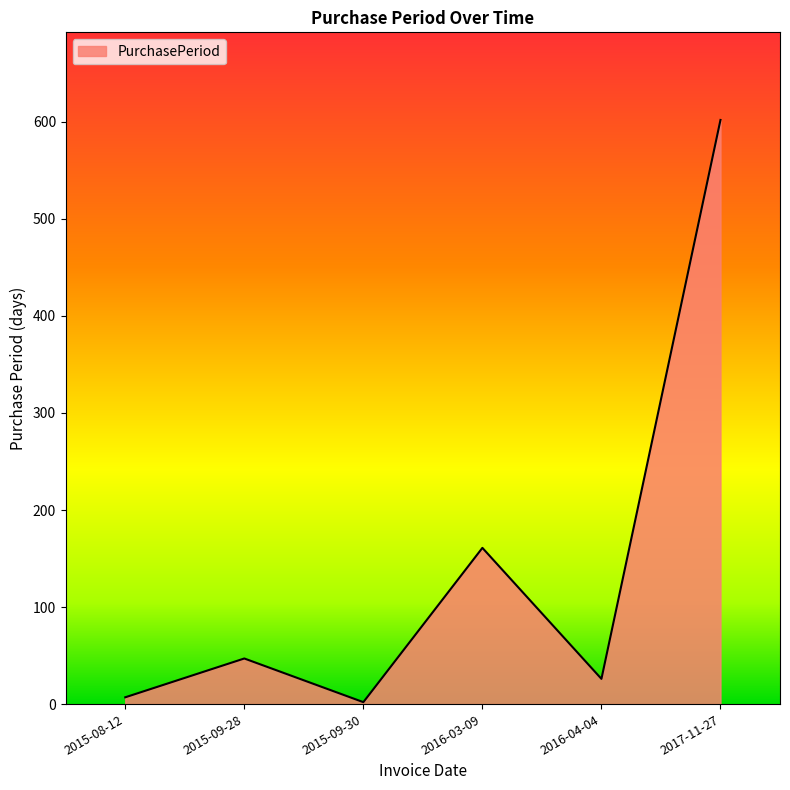

What is the change in value from 2015-08-12 to 2015-09-30?

-5